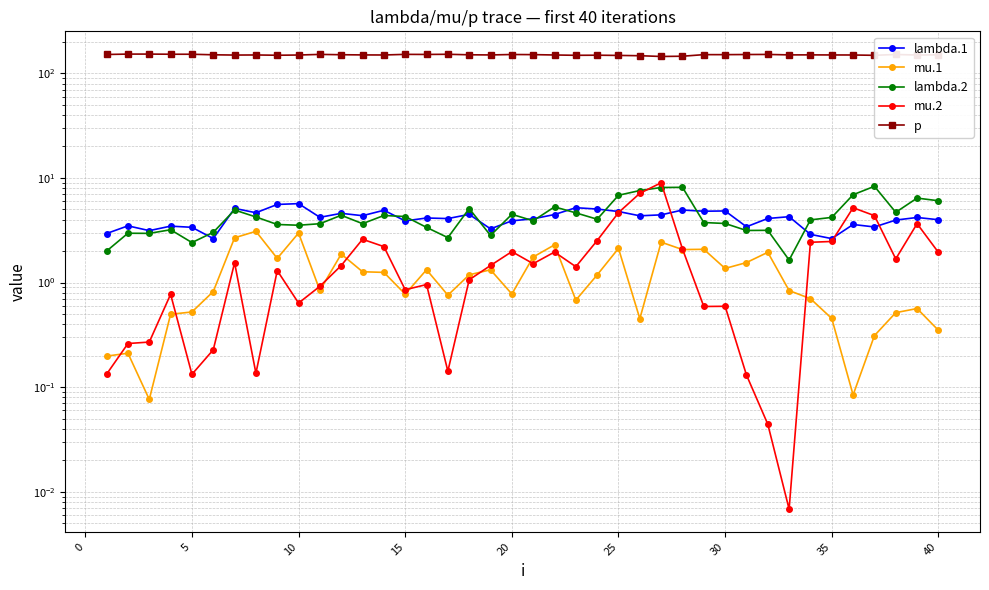

Does the chart have visible grid lines?

Yes